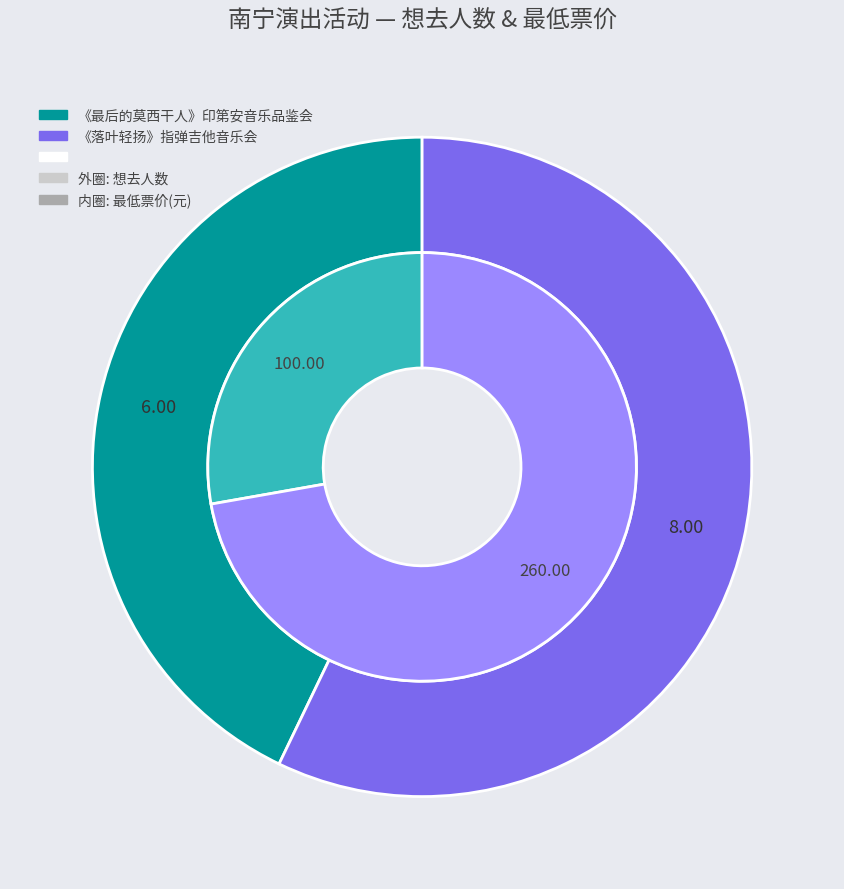

The 南宁·《最后的莫西干人——亚历桑德罗&丛林回响乐队印第安音乐品鉴会》 slice represents 43% of the pie. True or false?

True